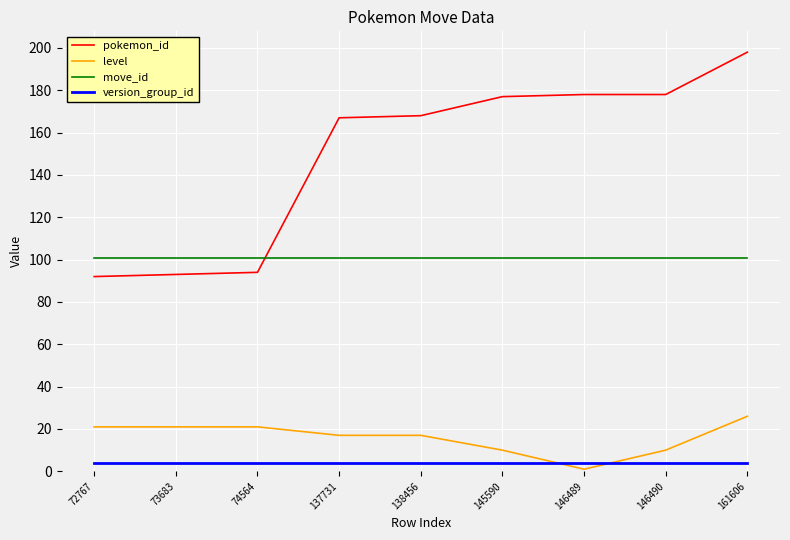

What is the total value across all series at 137731?

289